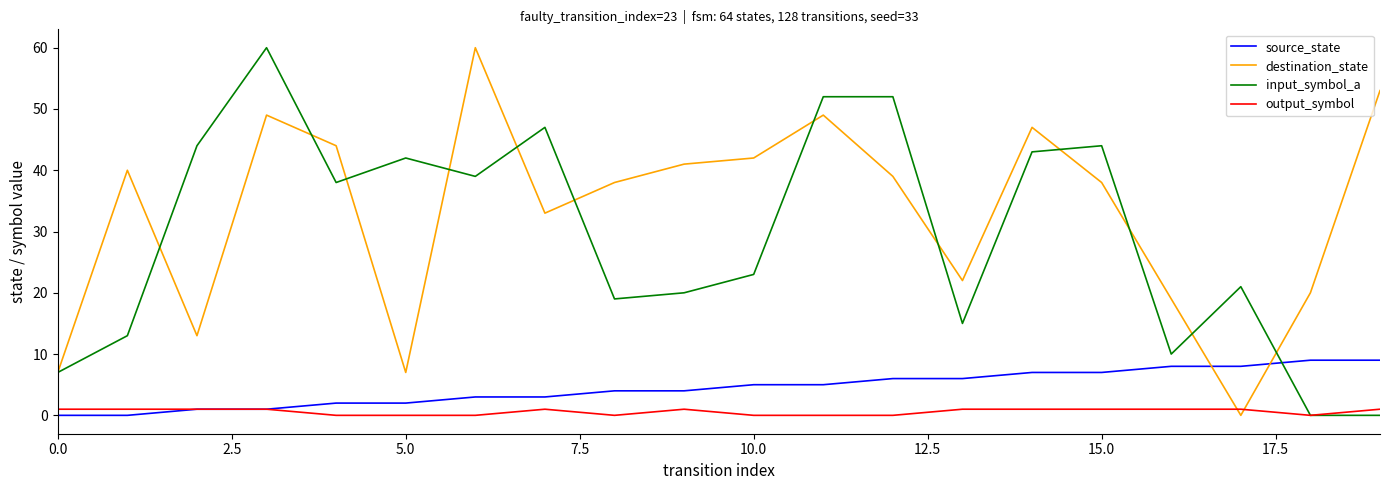

Which series has the largest total across all categories?

destination_state